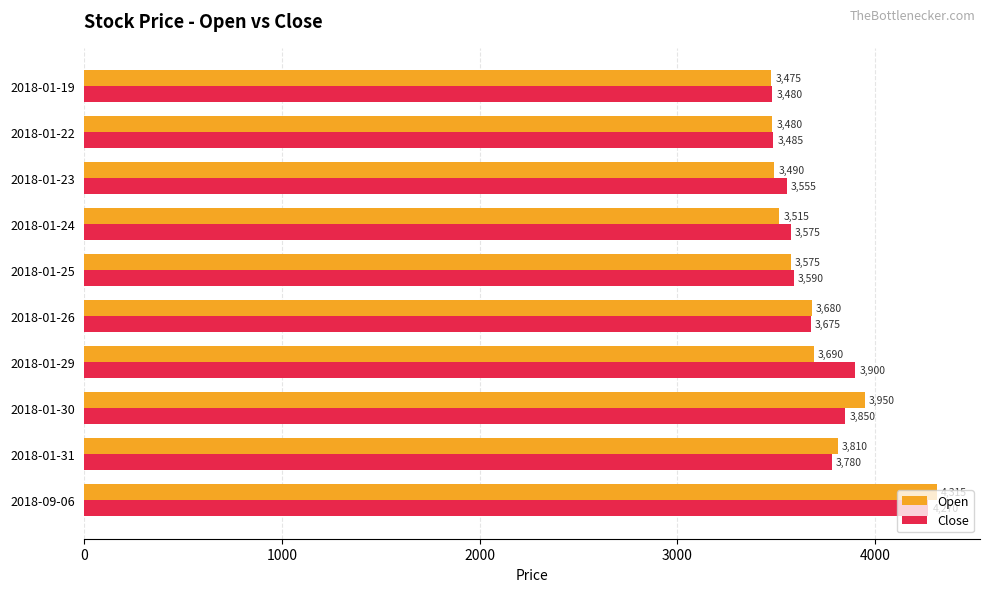

The Open series shows 3690 at 2018-01-29. True or false?

True